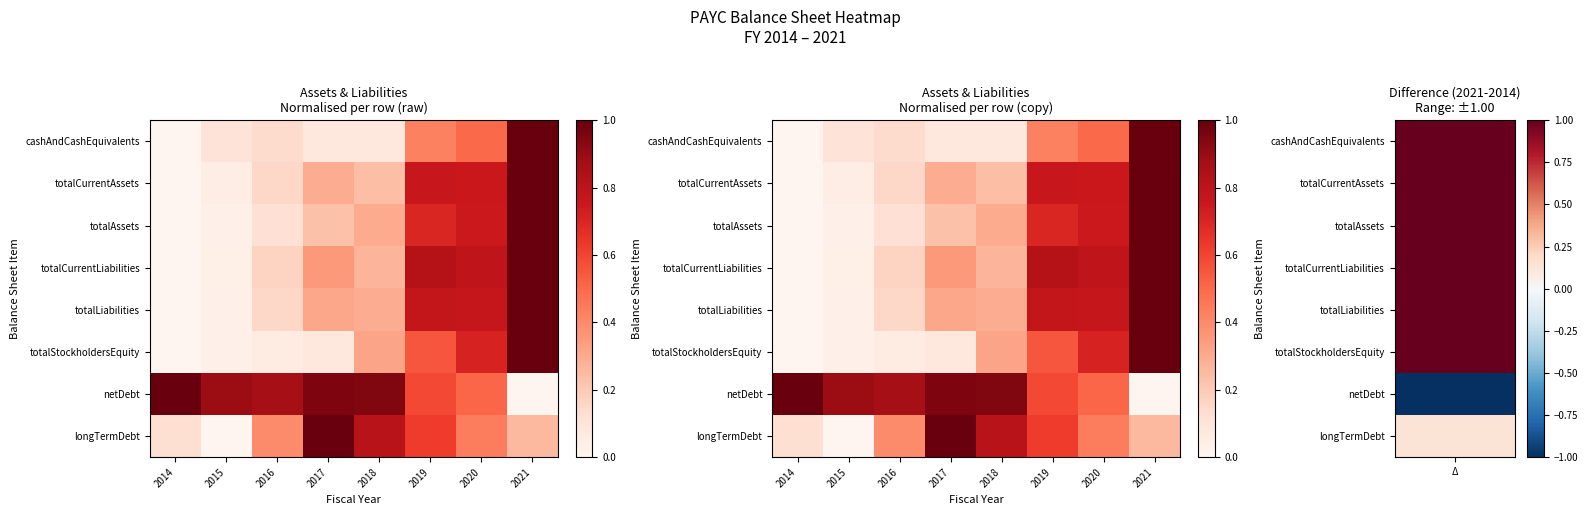

At 2016, list the series in order from smallest to largest.

totalStockholdersEquity, totalAssets, cashAndCashEquivalents, totalLiabilities, totalCurrentAssets, totalCurrentLiabilities, longTermDebt, netDebt